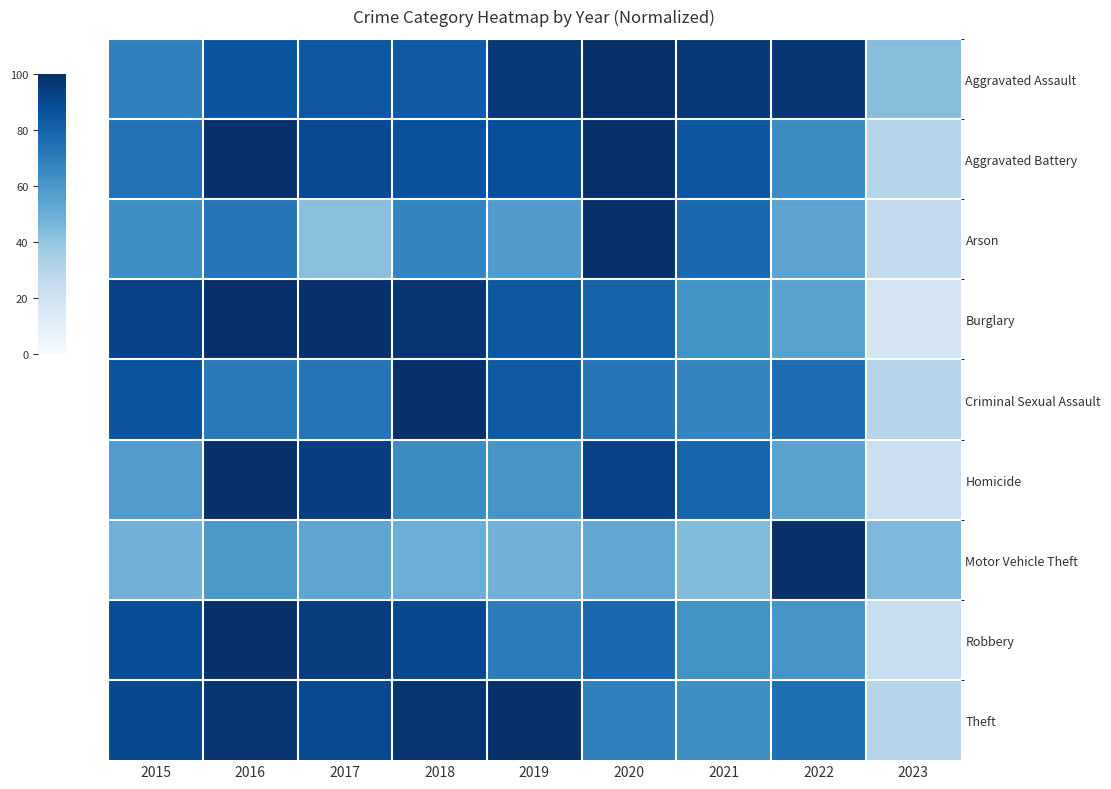

At 2019, list the series in order from smallest to largest.

Motor Vehicle Theft, Arson, Homicide, Robbery, Criminal Sexual Assault, Burglary, Aggravated Battery, Aggravated Assault, Theft